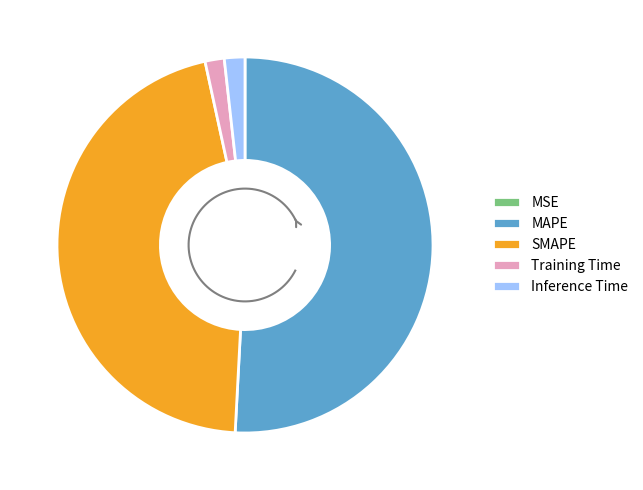

To the nearest percent, what is the difference between the MAPE and Inference Time slice percentages?

49%